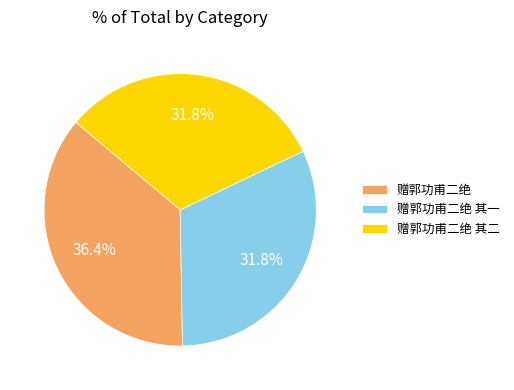

Is 赠郭功甫二绝 the majority of the pie?

No